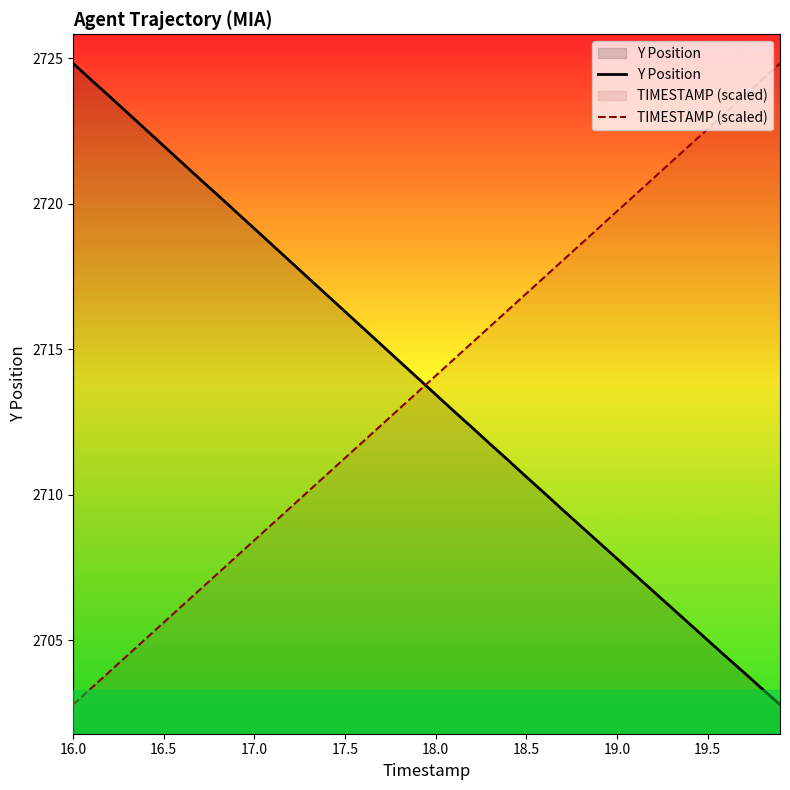

What is the minimum value shown in the chart?

2702.8